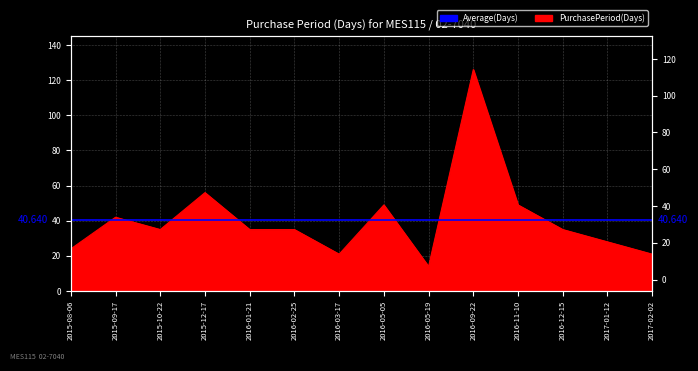

Which category has the highest value across all series?

2016-09-22